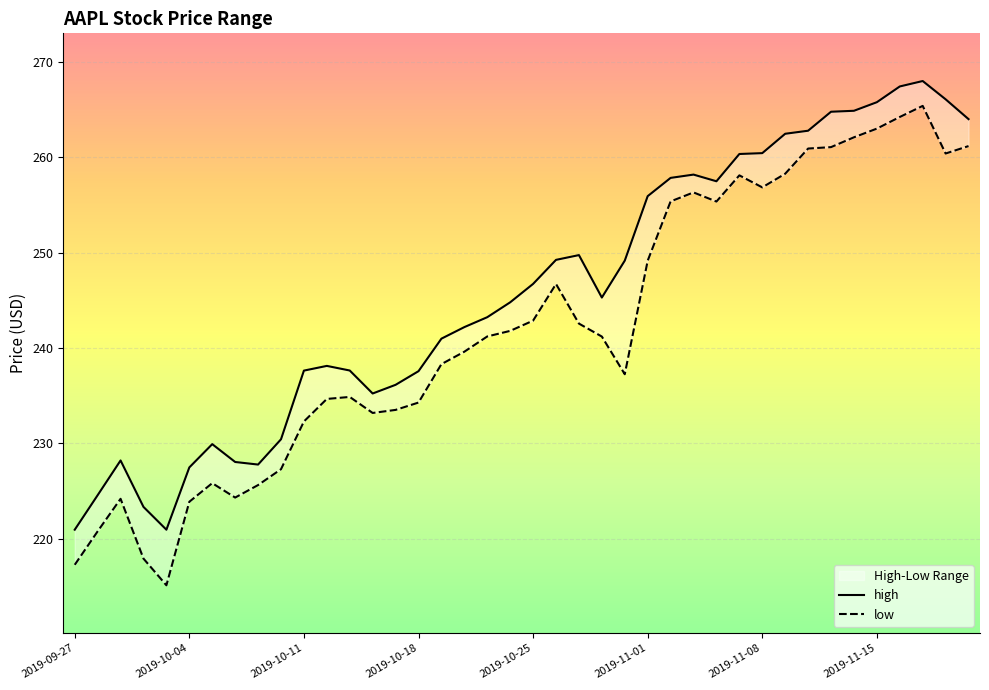

Rank the series by their maximum value, from highest to lowest.

high, low